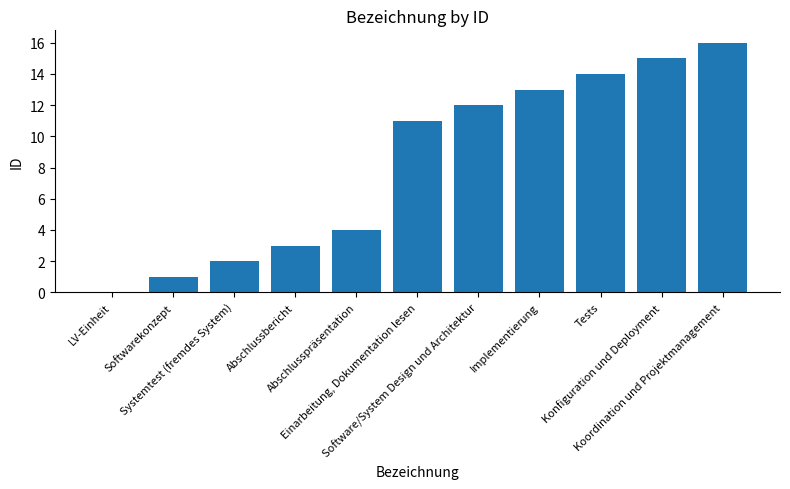

What is the maximum value shown in the chart?

16